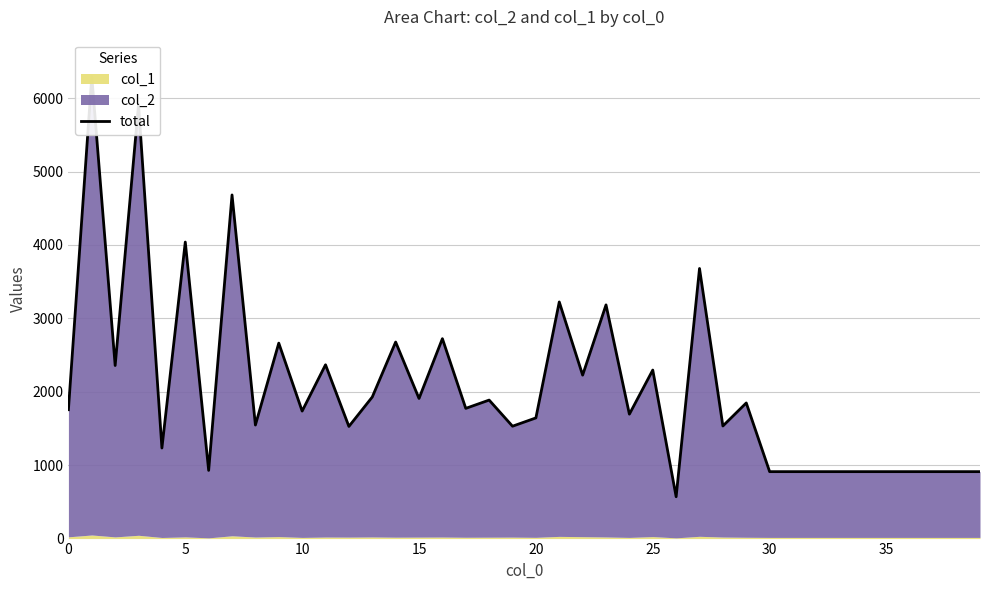

Approximately how many times larger is the value at 24 compared to 14?

0.6